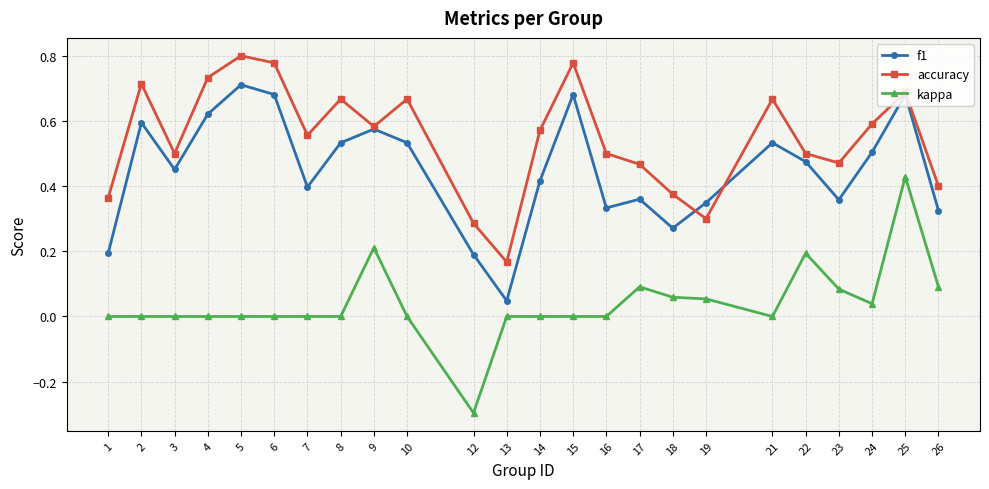

Which label corresponds to the largest value in the chart?

5